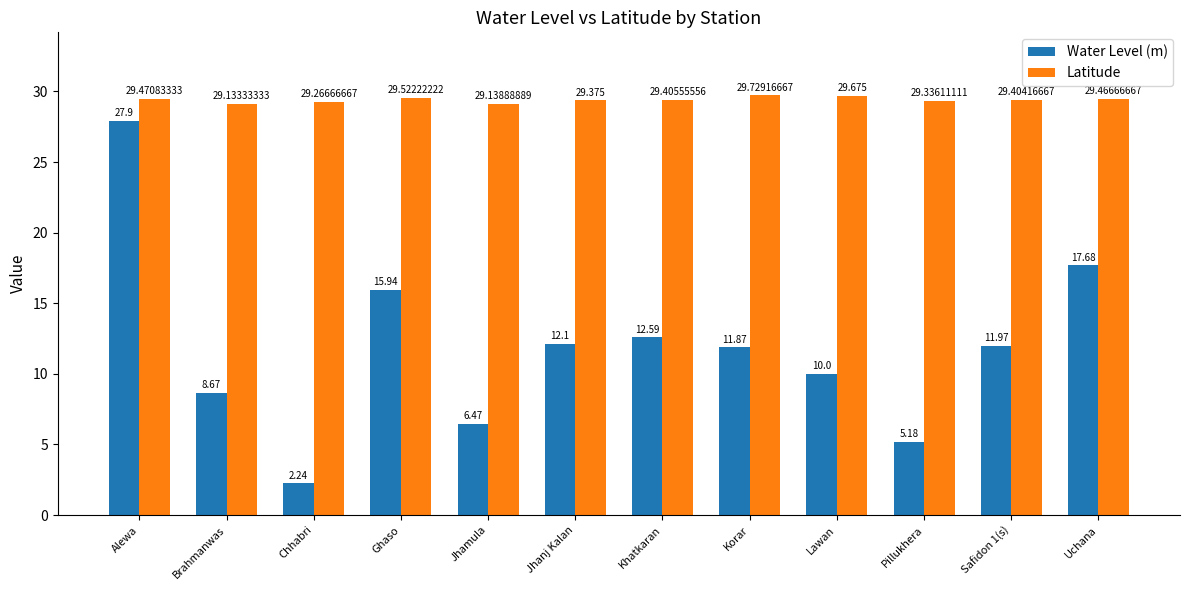

Count the Latitude values in the range 29 to 30.

12